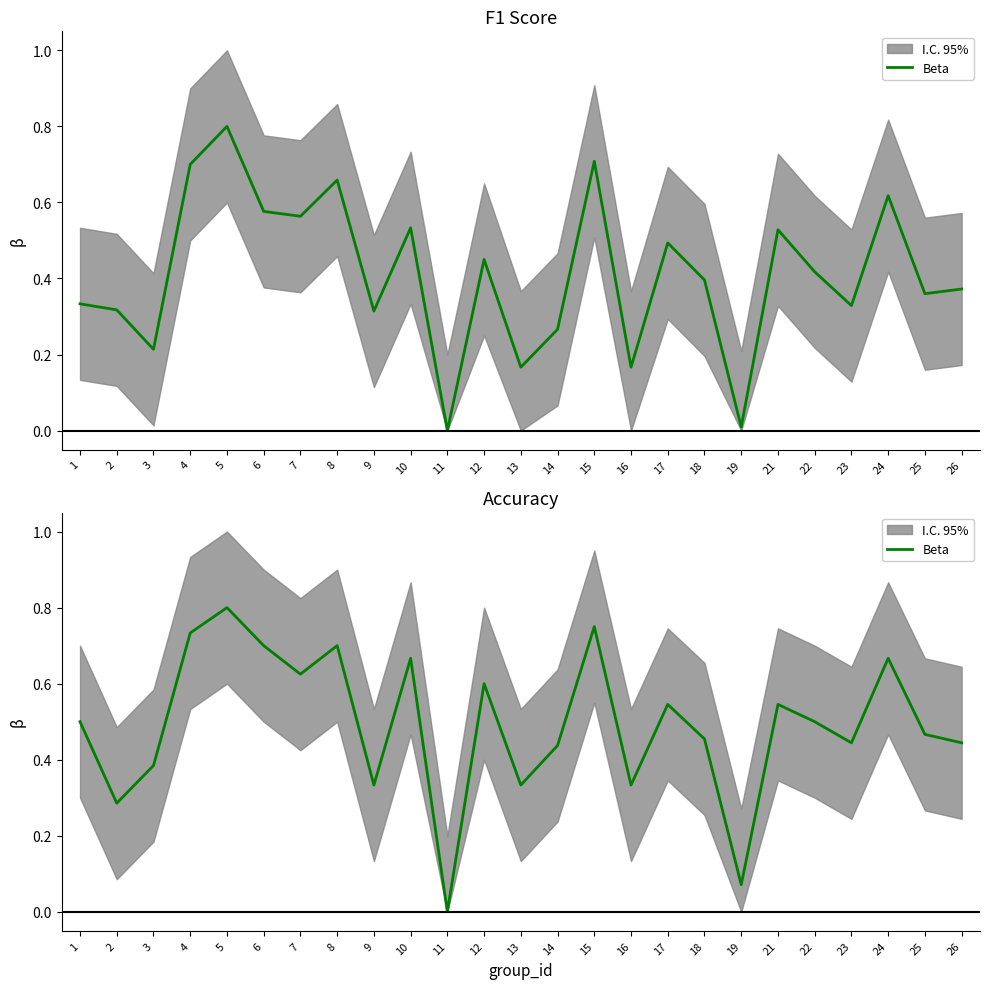

How many lines are shown in the chart?

1